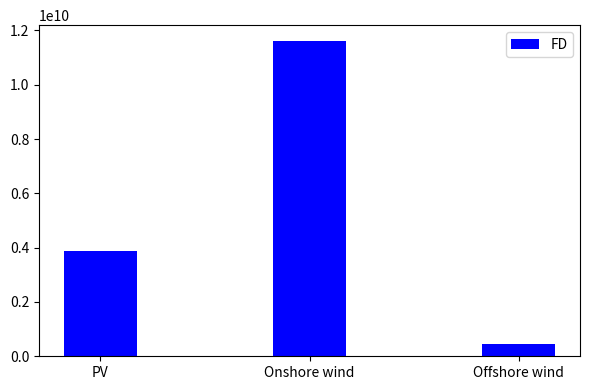

What is the difference between the values at Offshore wind and Onshore wind?

11168817088.1